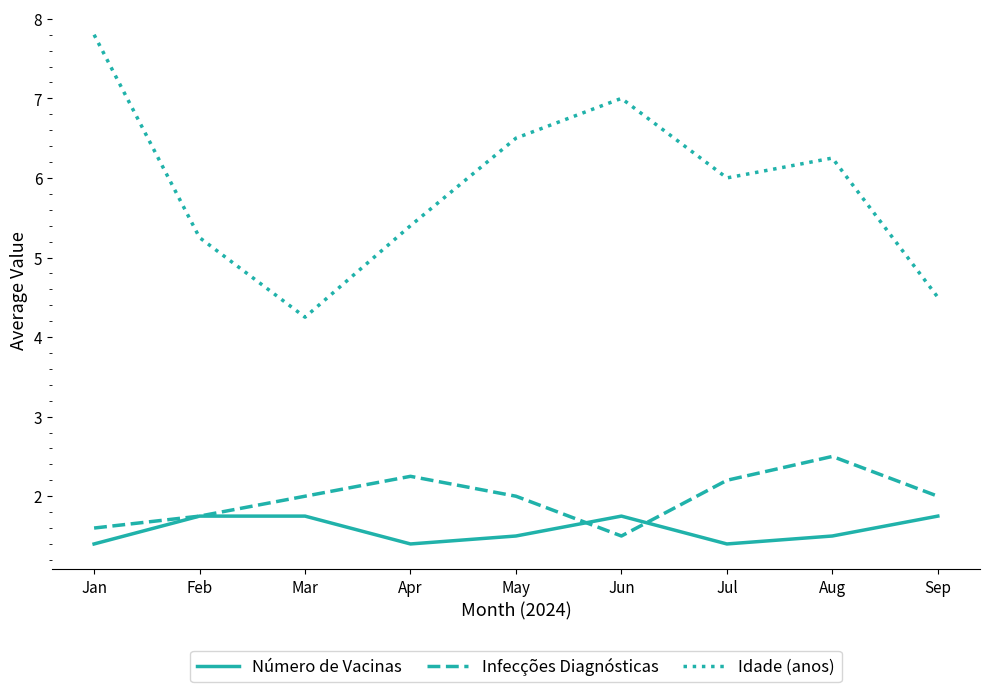

What is the total value across all series at Mar?

8.0